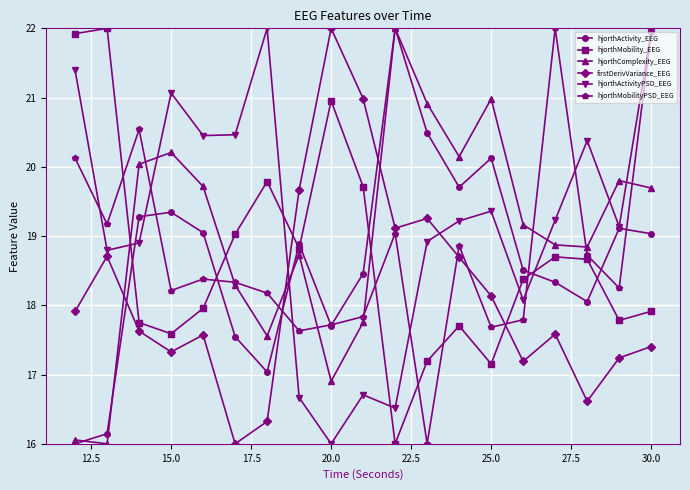

What is the value of the hjorthComplexity_EEG point at the 5th from the left?

19.7